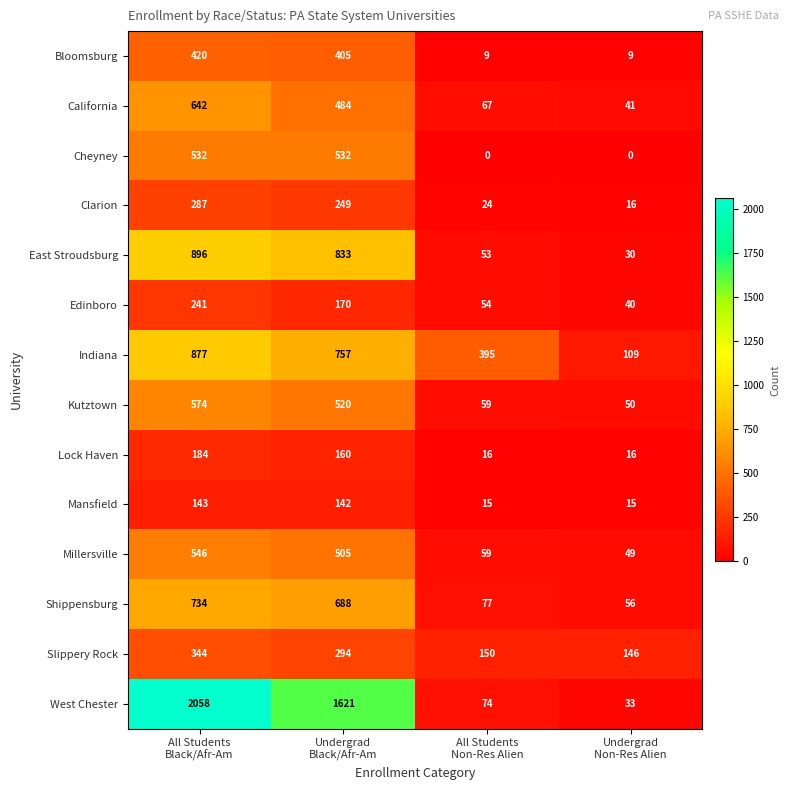

What is the greatest value displayed?

2058